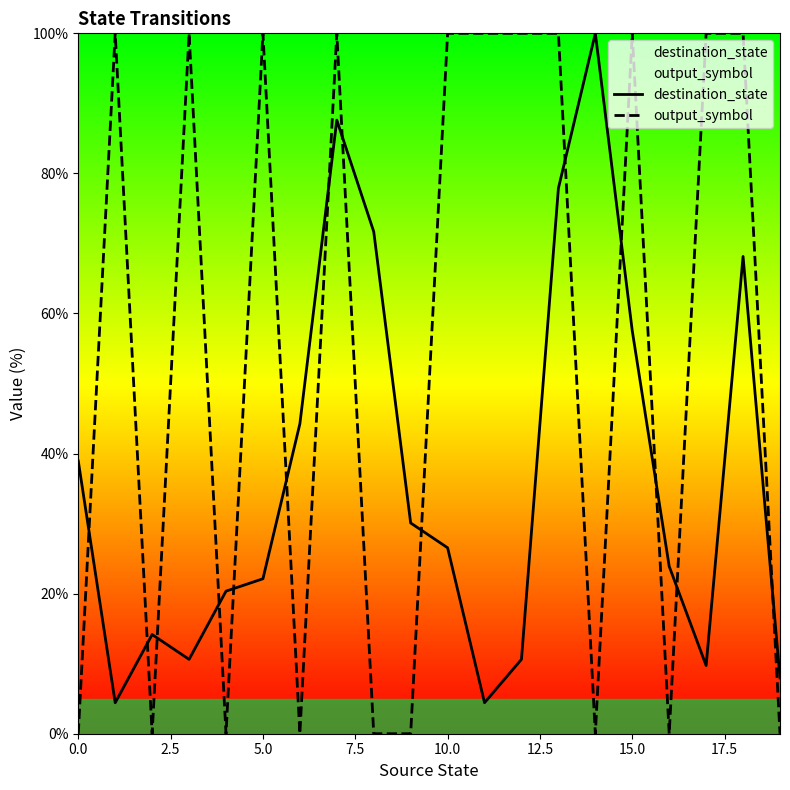

True or false: output_symbol has more than 0 interior local peaks.

True